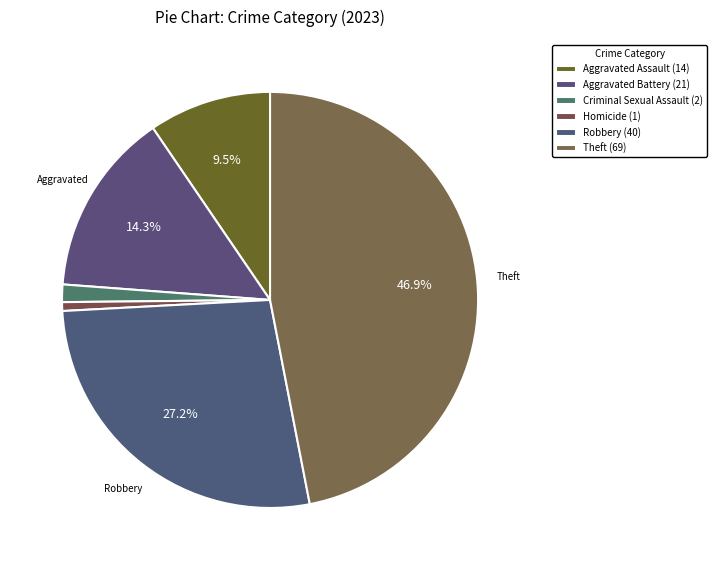

What portion of the pie excludes Aggravated Assault?

90.5%